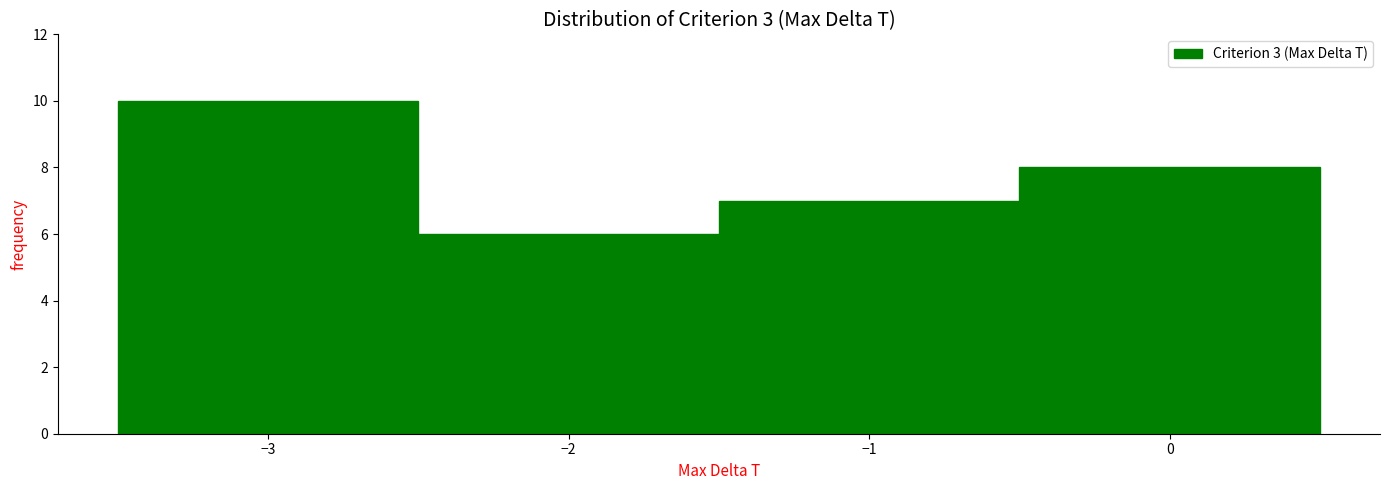

Reading left to right, list every bar in this chart as the range it spans on the x-axis followed by its height. The values are not printed on the chart, so give them approximately, as read against the axis.

-3.5 to -2.5: 10
-2.5 to -1.5: 6
-1.5 to -0.5: 7
-0.5 to 0.5: 8